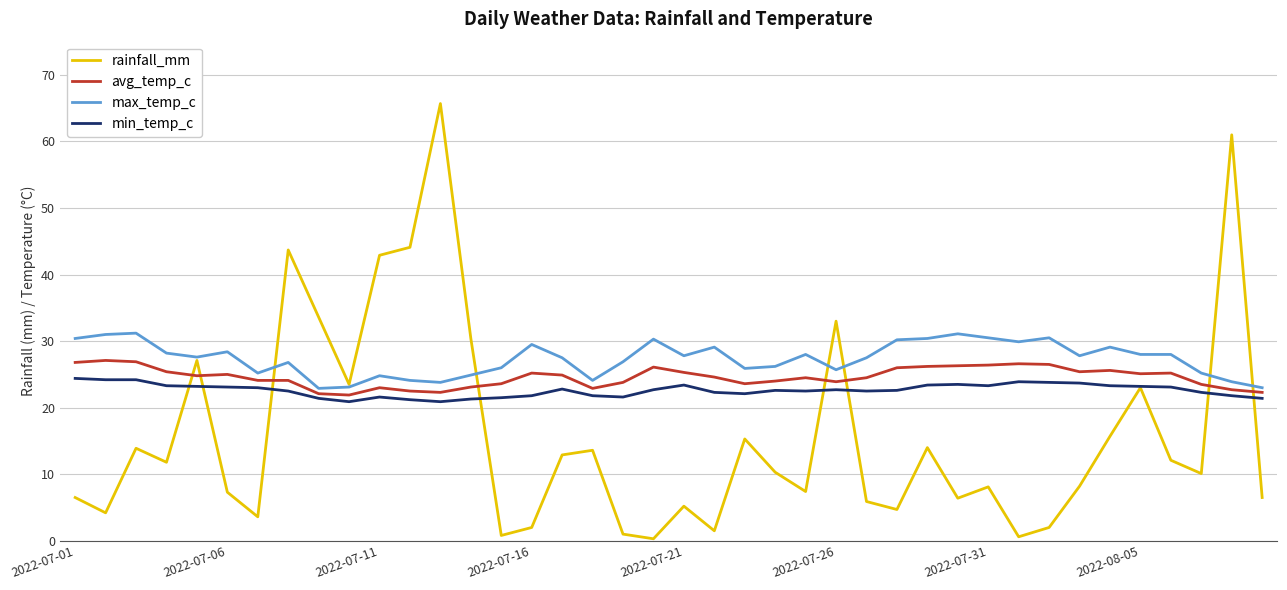

Which series has the widest spread of values?

rainfall_mm